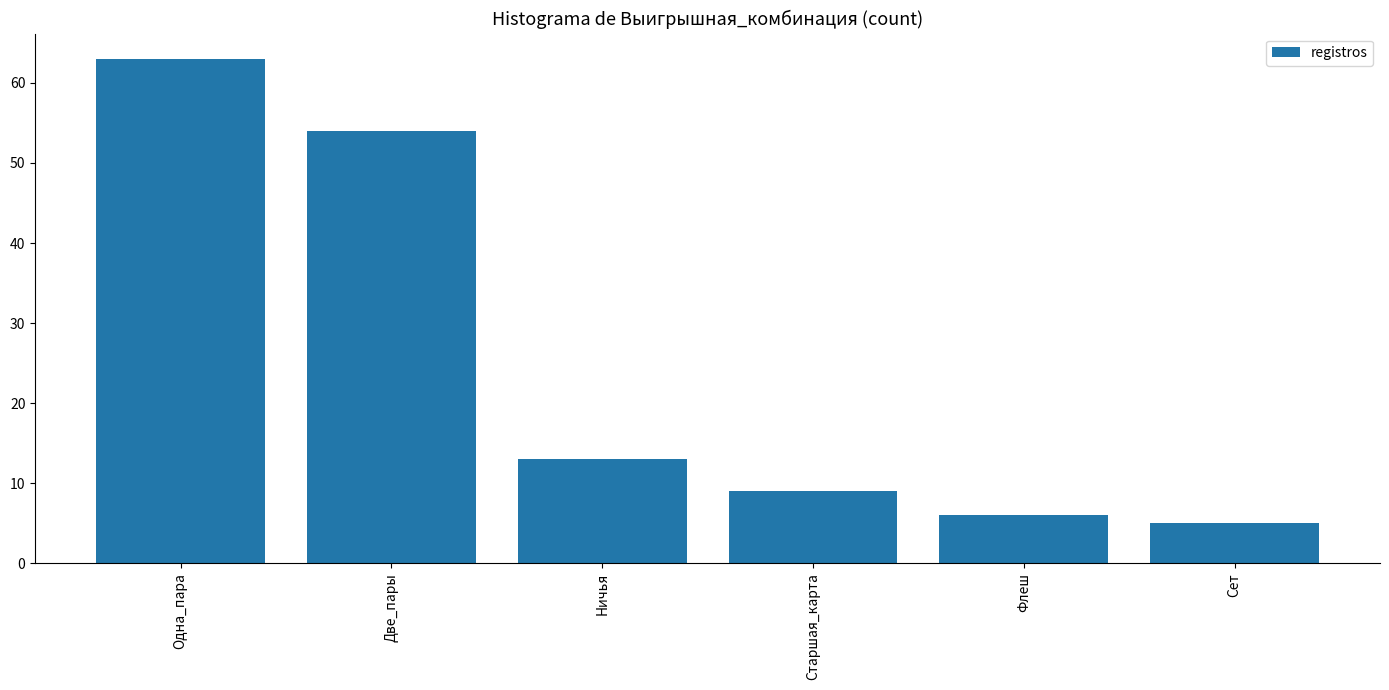

What is the label of the 4th bar from the left?

Старшая_карта